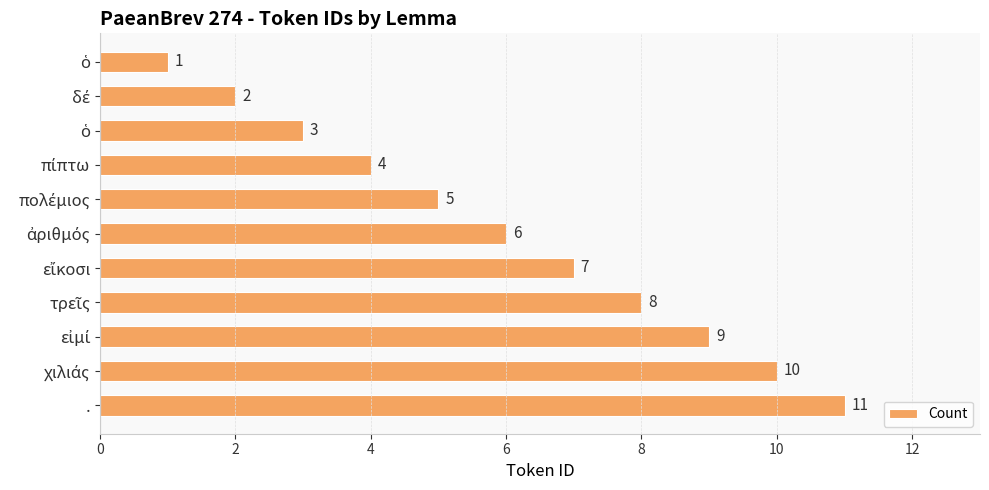

What is the maximum value shown in the chart?

11